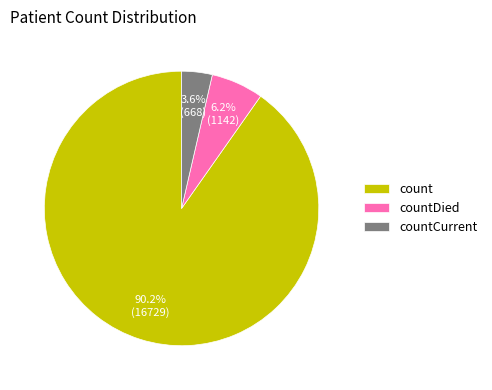

Approximately how many times larger is the value at countDied compared to countCurrent?

1.7